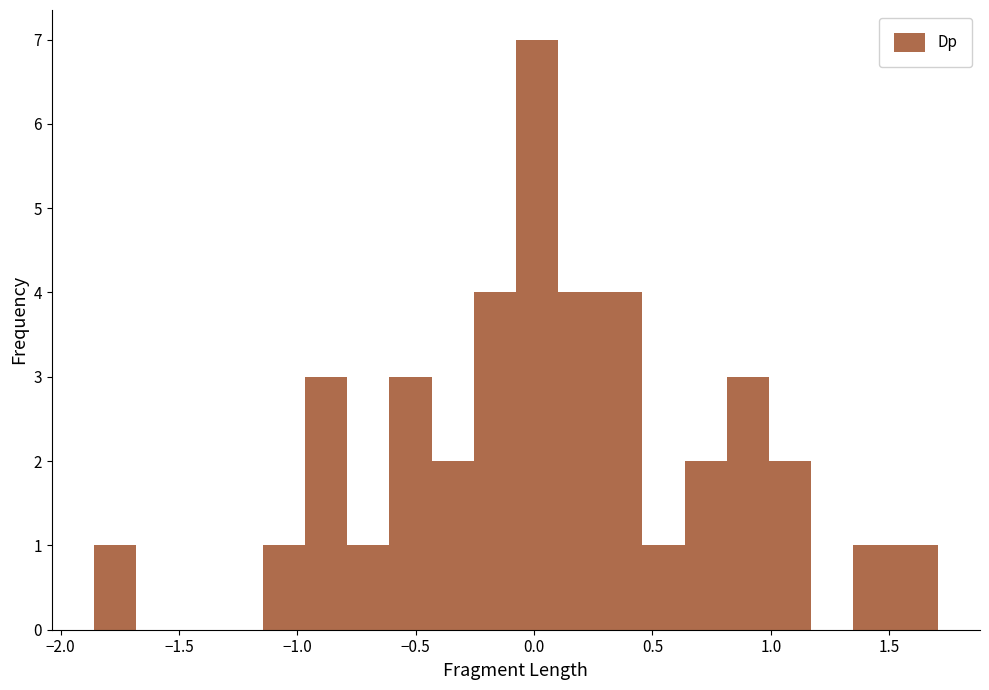

Read against the x-axis, roughly where is the centre of the tallest bar?

0.00